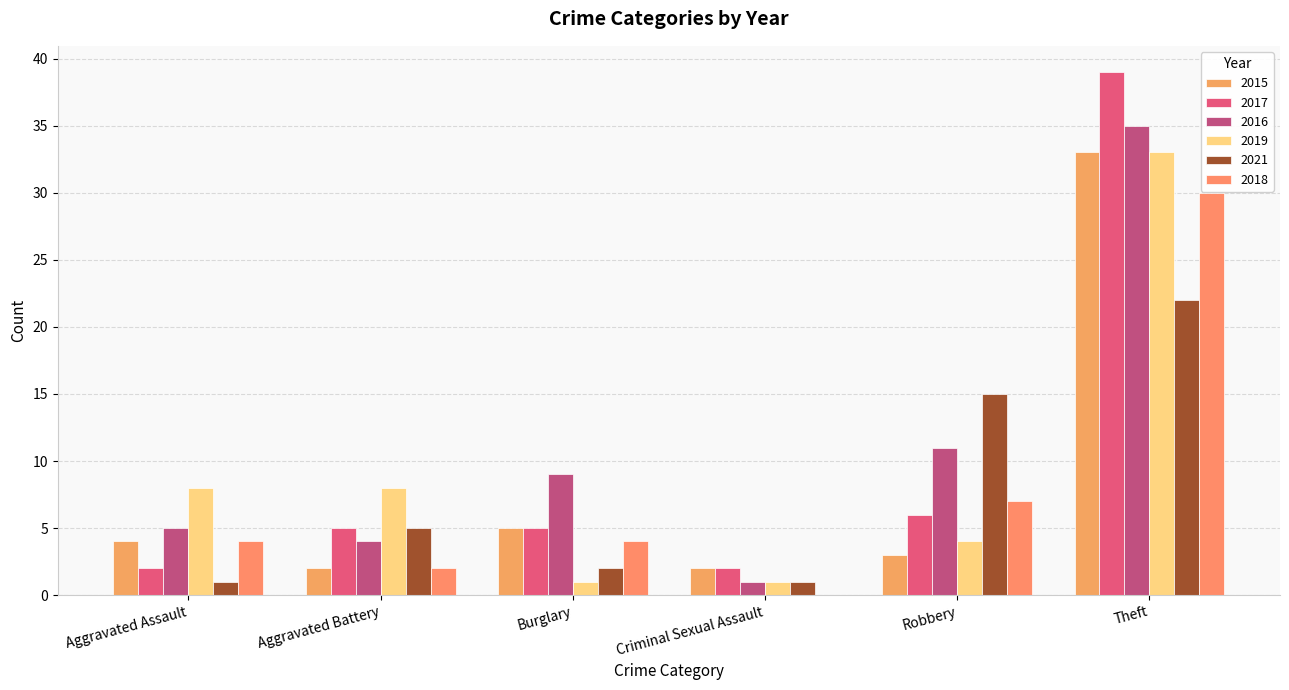

Reading right to left, extract all data points from this chart.

2015: Theft=33	Robbery=3	Criminal Sexual Assault=2	Burglary=5	Aggravated Battery=2	Aggravated Assault=4
2017: Theft=39	Robbery=6	Criminal Sexual Assault=2	Burglary=5	Aggravated Battery=5	Aggravated Assault=2
2016: Theft=35	Robbery=11	Criminal Sexual Assault=1	Burglary=9	Aggravated Battery=4	Aggravated Assault=5
2019: Theft=33	Robbery=4	Criminal Sexual Assault=1	Burglary=1	Aggravated Battery=8	Aggravated Assault=8
2021: Theft=22	Robbery=15	Criminal Sexual Assault=1	Burglary=2	Aggravated Battery=5	Aggravated Assault=1
2018: Theft=30	Robbery=7	Criminal Sexual Assault=0	Burglary=4	Aggravated Battery=2	Aggravated Assault=4